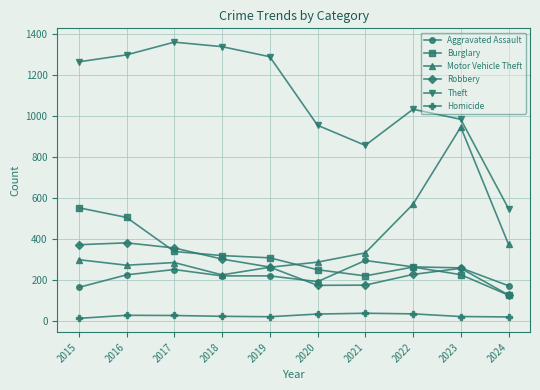

The value of Motor Vehicle Theft at 2022 is 900. True or false?

False